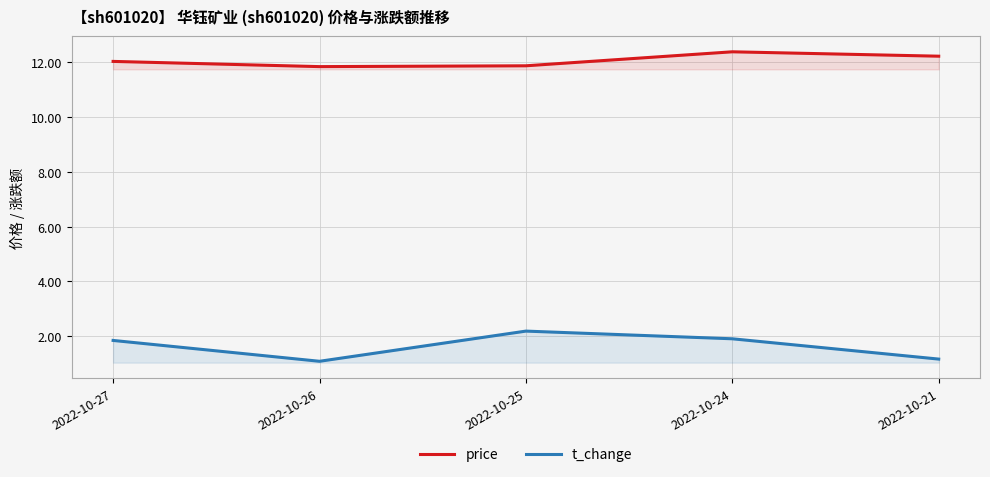

What is the value of the t_change point at the 3rd from the left?

2.2